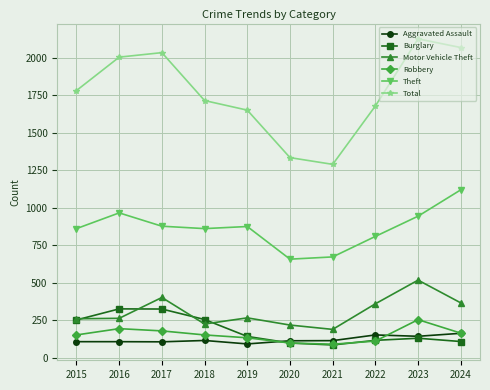

What is the value of the Aggravated Assault point at the 3rd from the left?

105